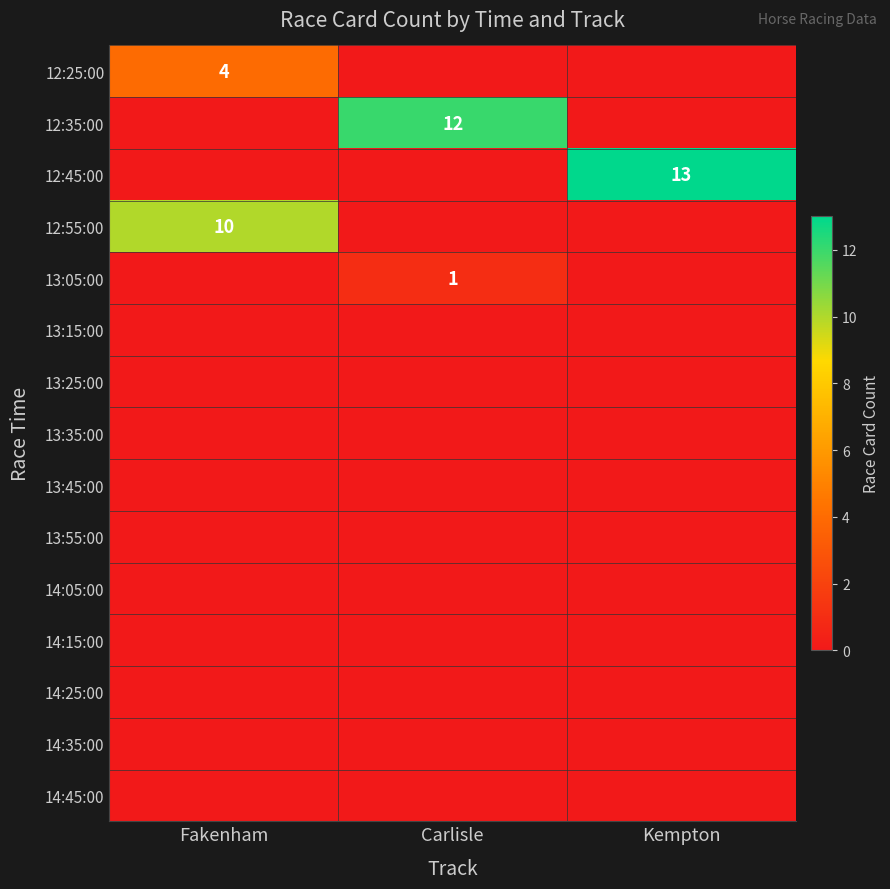

At how many categories does at least one series exceed 5?

3